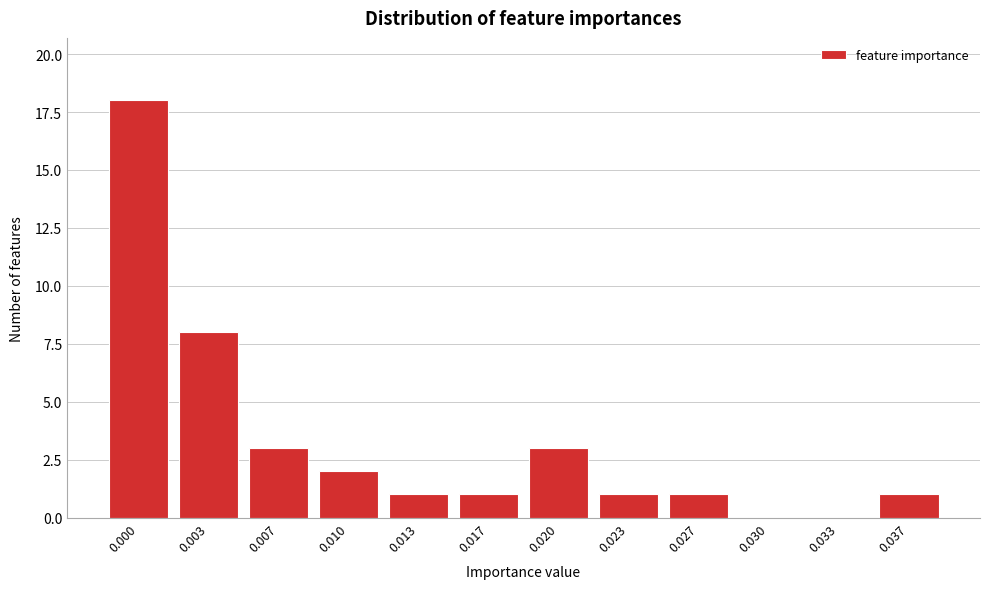

Reading left to right, what are all the values shown in this chart?

0.000=18	0.003=8	0.007=3	0.010=2	0.013=1	0.017=1	0.020=3	0.023=1	0.027=1	0.030=0	0.033=0	0.037=1